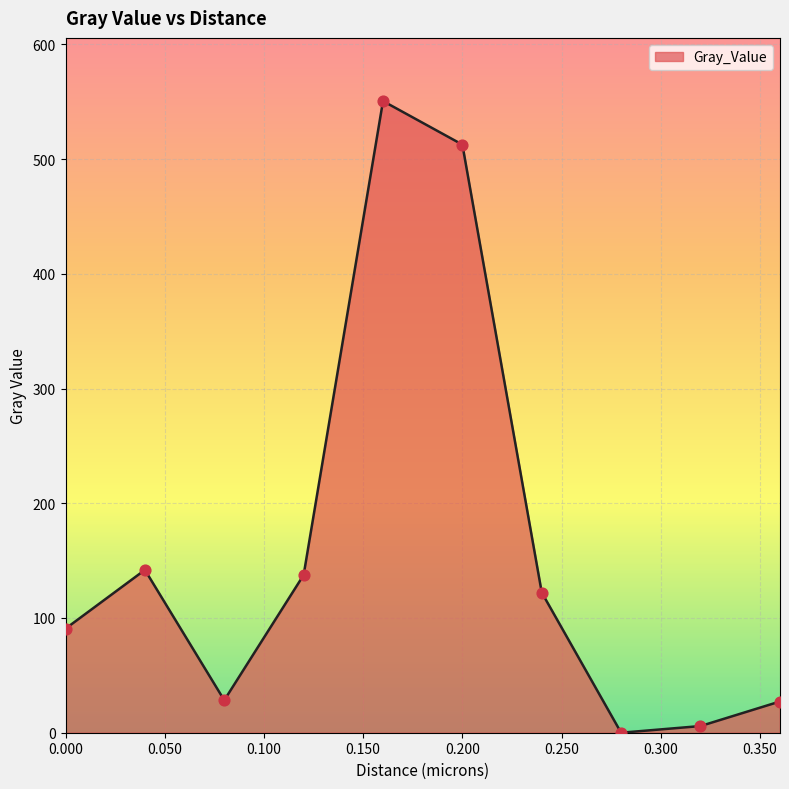

What is the greatest value displayed?

550.6